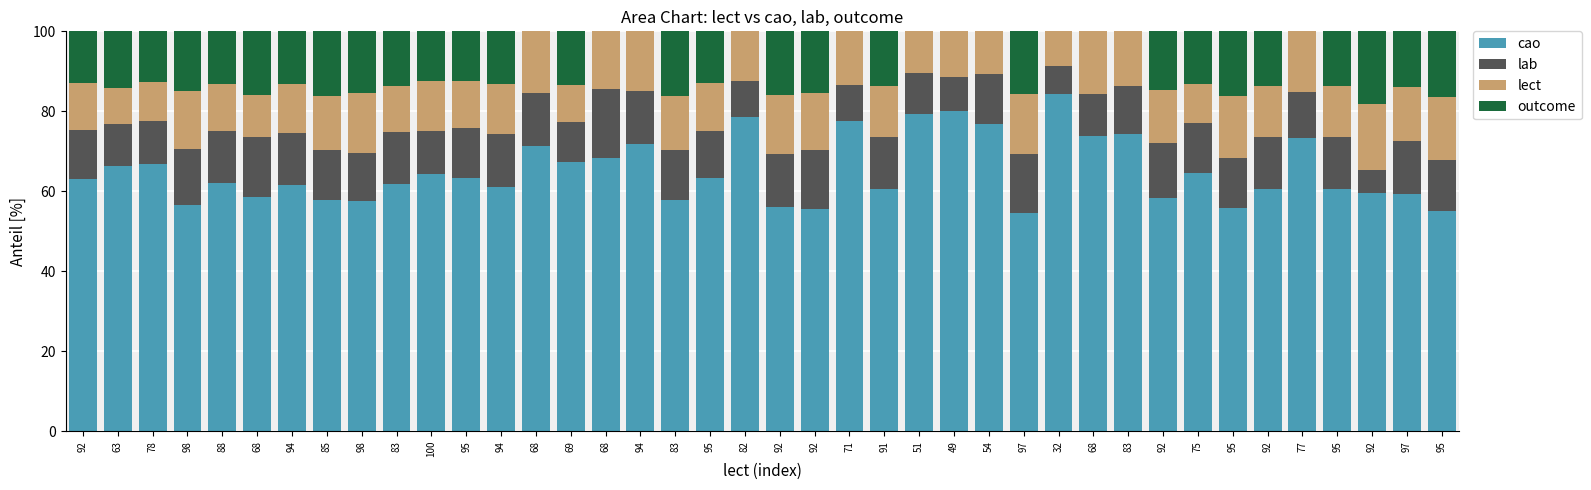

What is the total value across all series at 51?

100.0